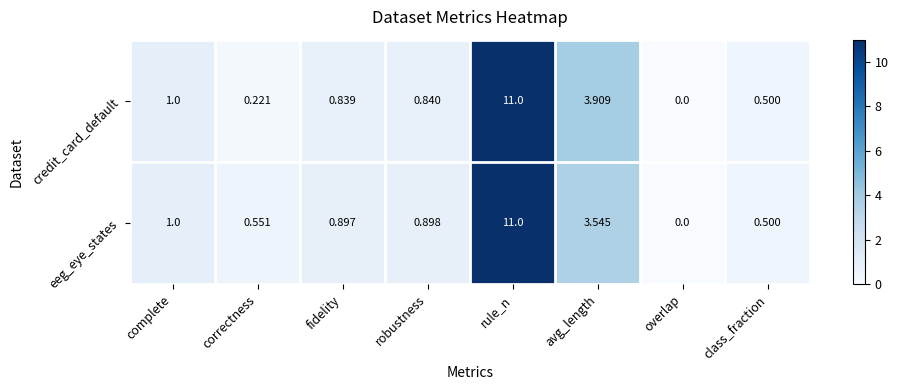

List the series in order of their overall mean, lowest first.

credit_card_default, eeg_eye_states